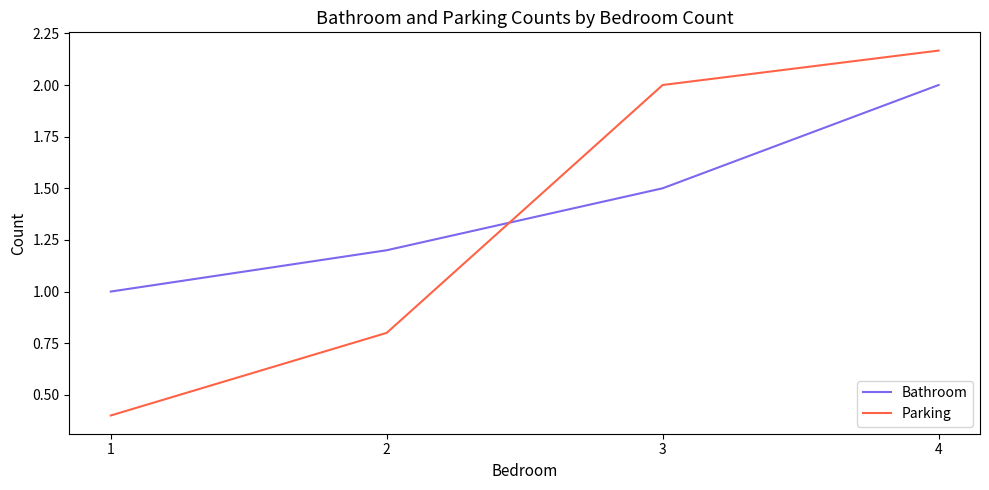

Is it true that Parking equals 0.4 at 1?

True